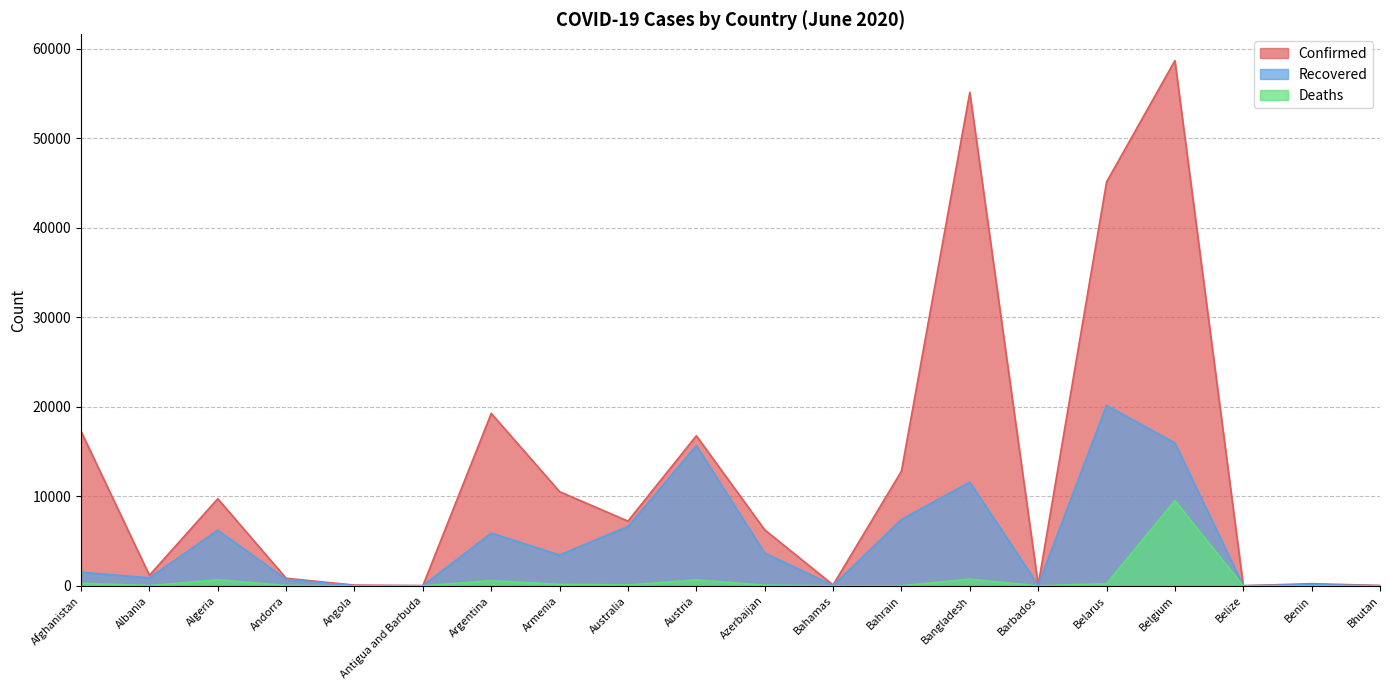

True or false: Confirmed and Deaths intersect in this chart.

False